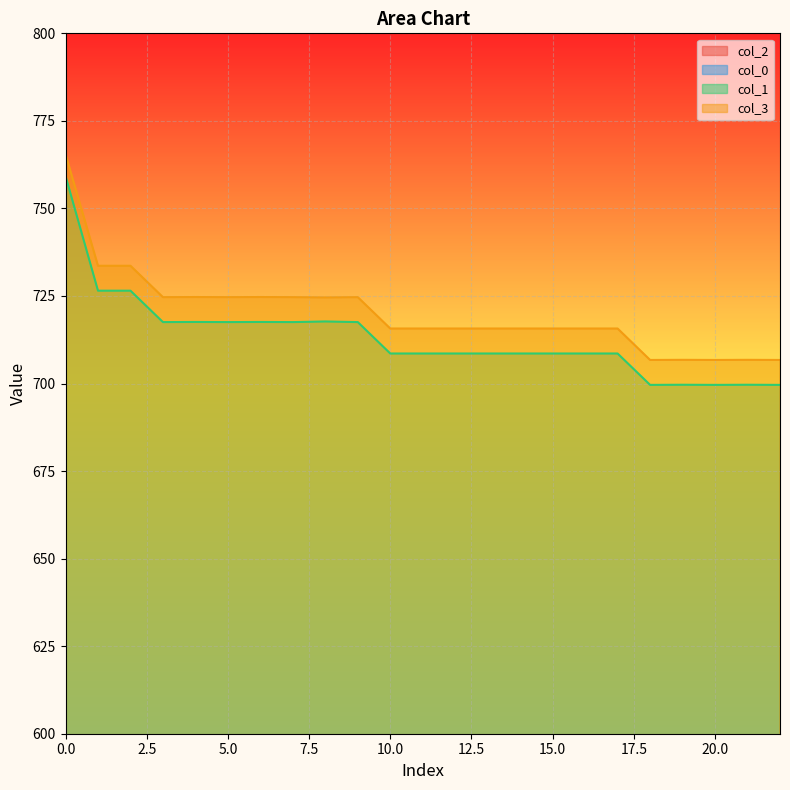

Which series has the widest spread of values?

col_0